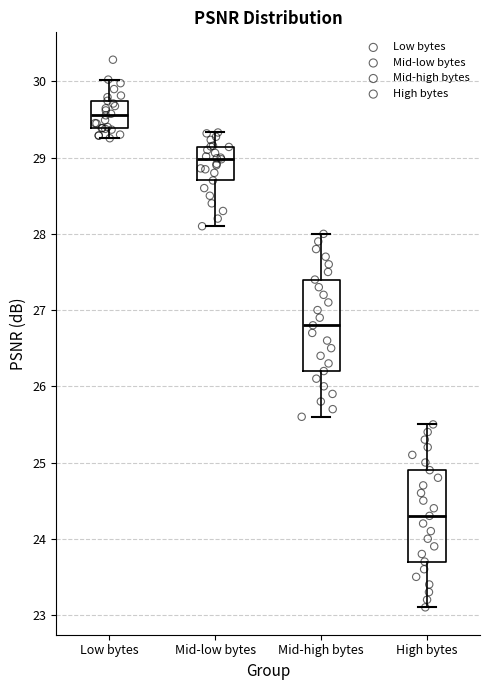

Reading left to right, read every box against the y-axis: the position of its median line, the range the box covers, and the ends of its whiskers. The values are not printed on the chart, so give them approximately, as read against the axis.

Low bytes: median 29.6, box 29.4 to 29.7, whiskers 29.3 to 30.0
Mid-low bytes: median 29.0, box 28.7 to 29.1, whiskers 28.1 to 29.3
Mid-high bytes: median 26.8, box 26.2 to 27.4, whiskers 25.6 to 28.0
High bytes: median 24.3, box 23.7 to 24.9, whiskers 23.1 to 25.5